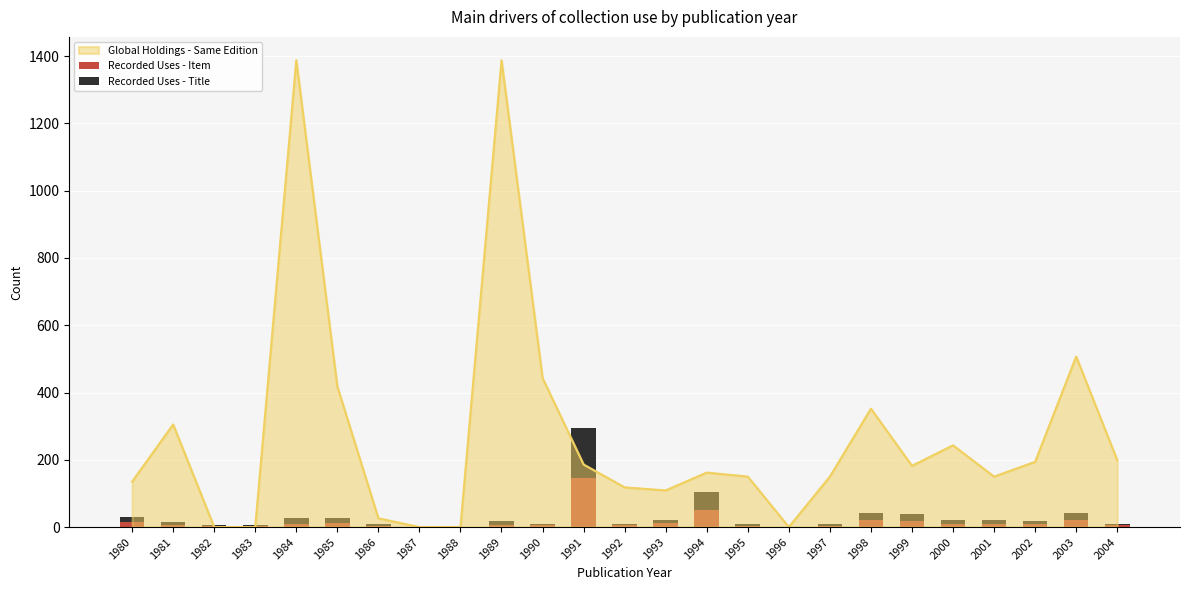

Is it true that Global Holdings - Same Edition equals 74 at 1992?

False